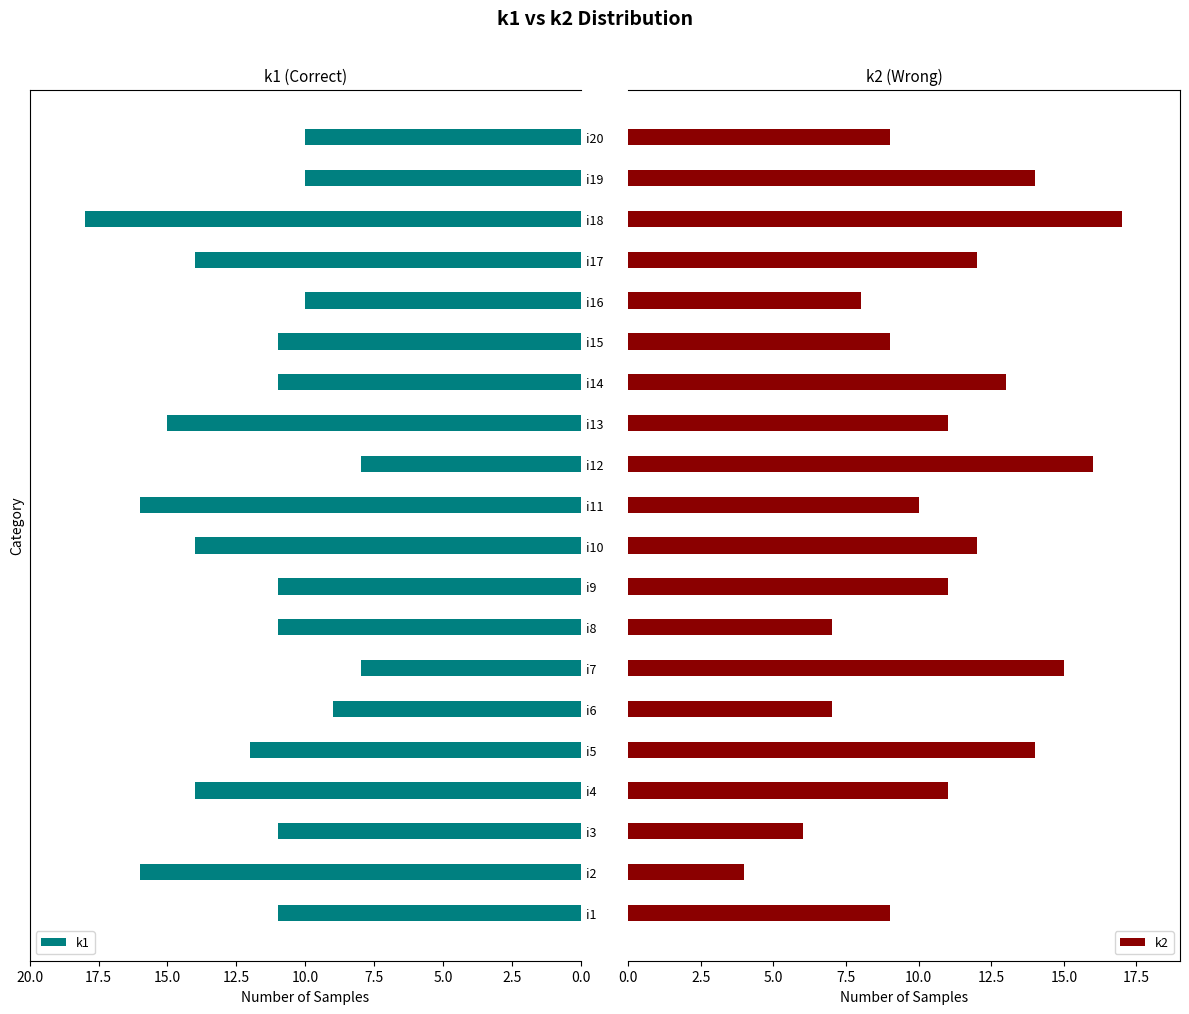

What is the sum of all k1 values?

240